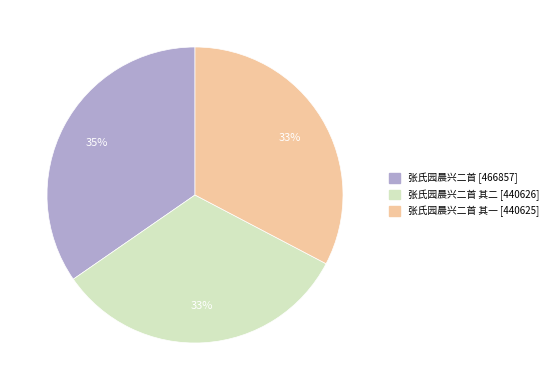

To the nearest percent, what is the difference between the largest and smallest slice percentages?

2%